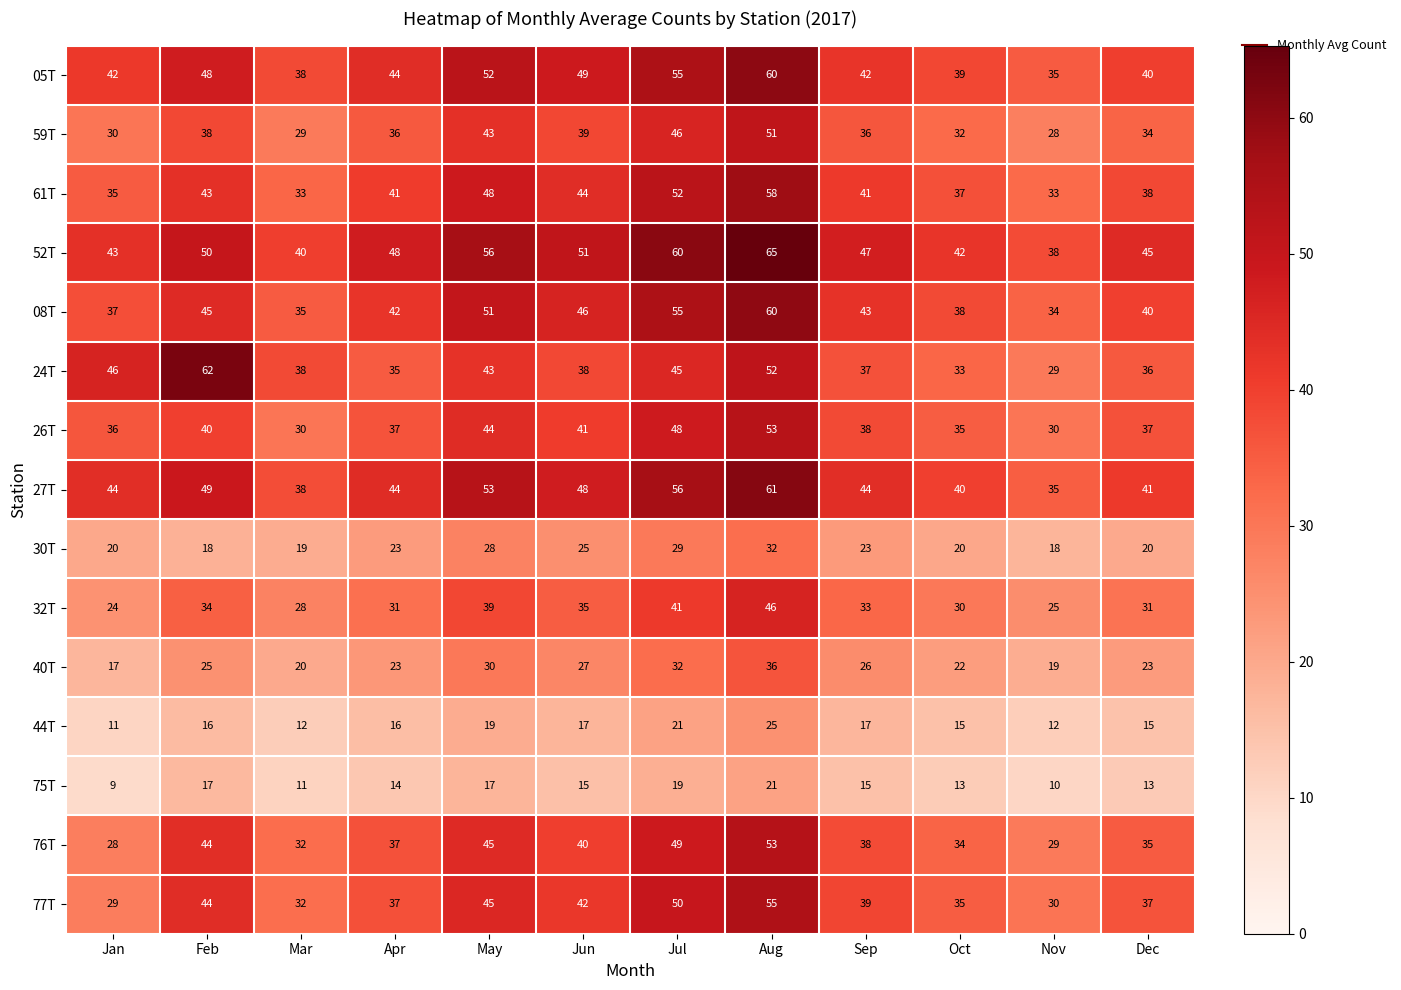

Which series has the widest spread of values?

24T